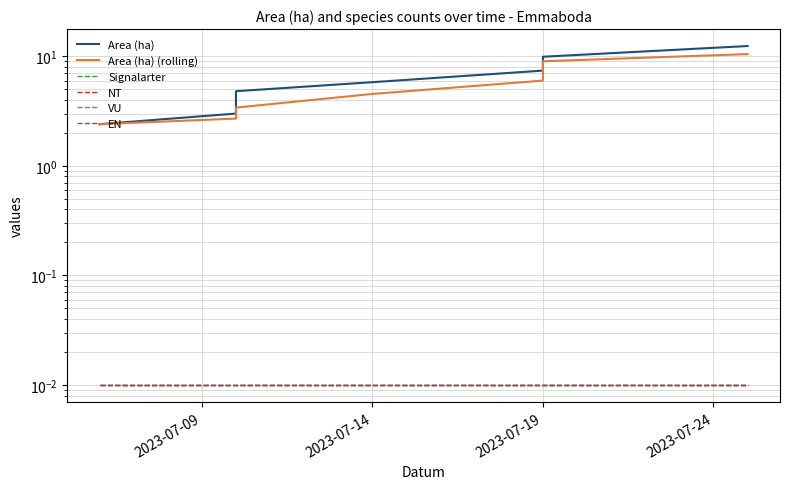

True or false: Signalarter has more than 0 points higher than both neighbors.

False